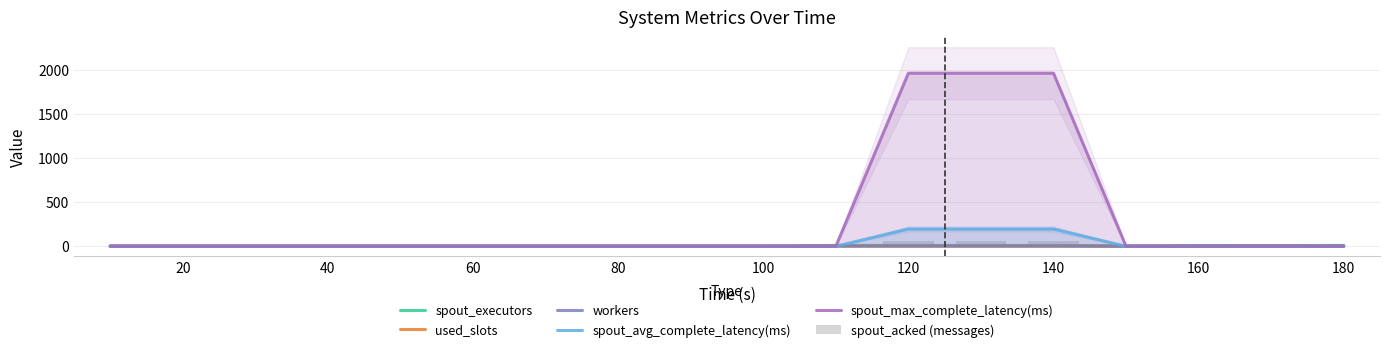

At how many categories does at least one series exceed 467?

3